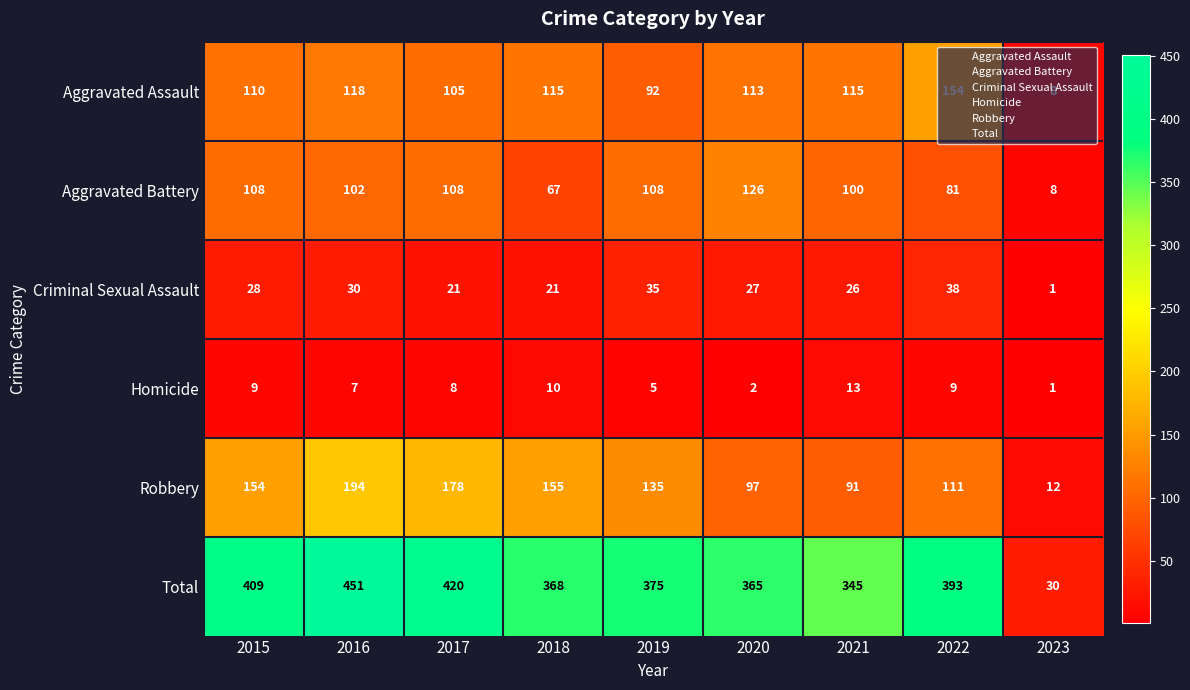

Which series has the widest spread of values?

Total